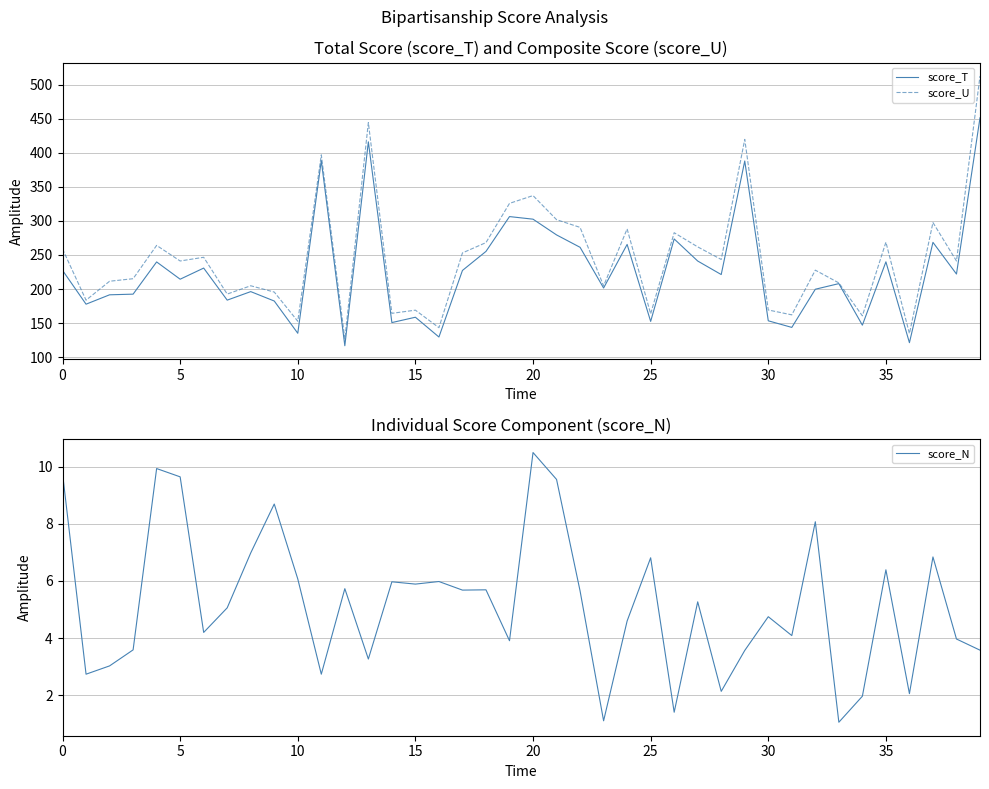

True or false: score_T and score_U intersect in this chart.

False